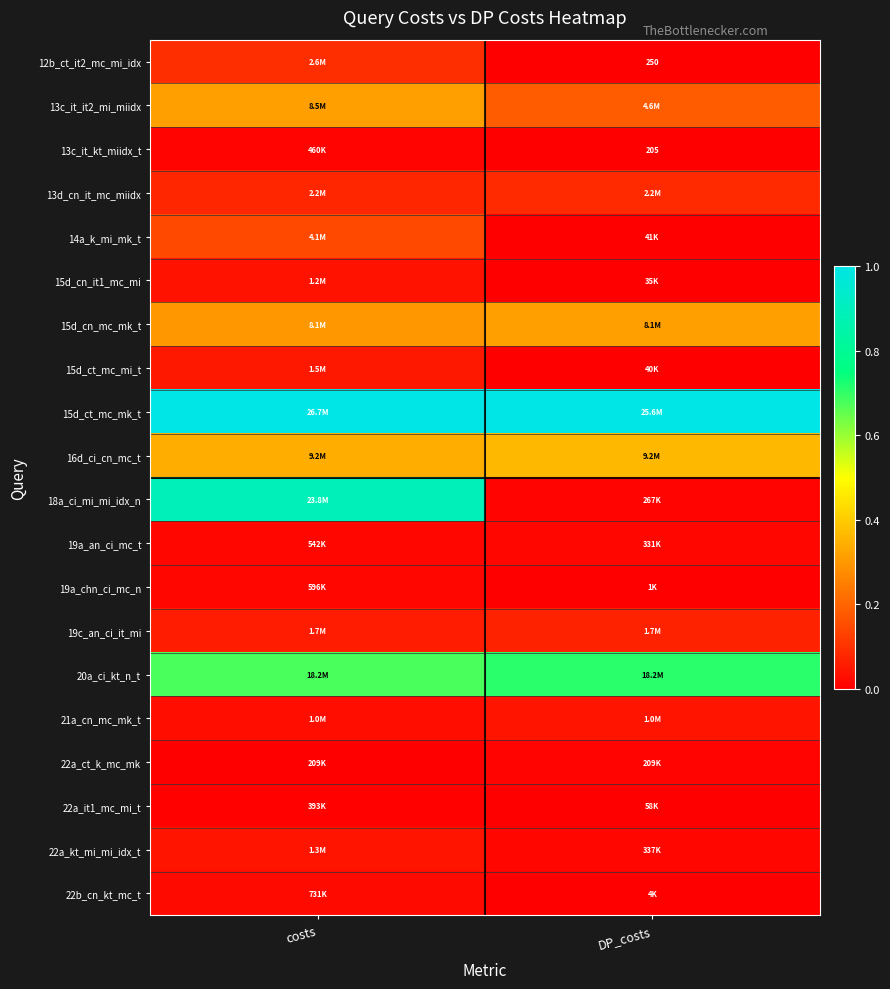

Which has a higher value, costs or DP_costs?

costs